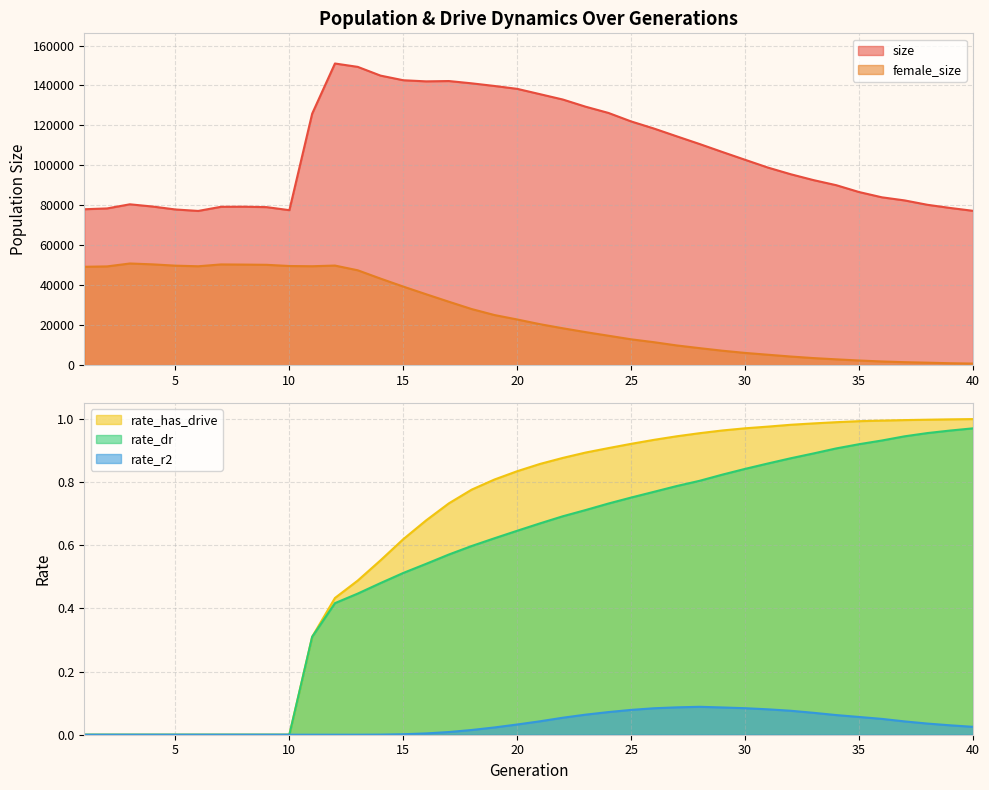

The female_size series shows 8666.7 at 31. True or false?

False